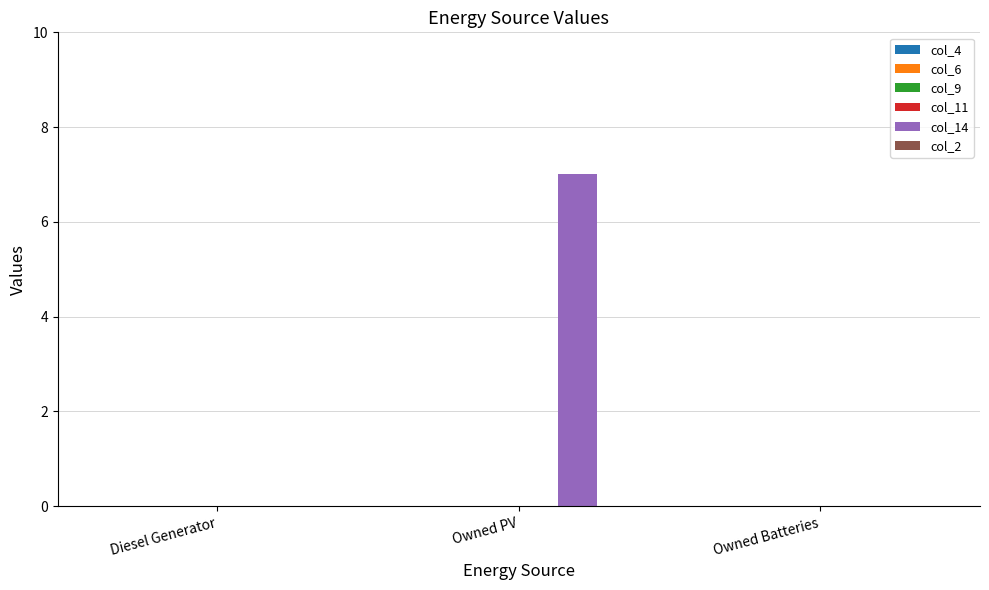

Reading left to right, what are all the values shown in this chart?

Diesel Generator=0	Owned PV=7	Owned Batteries=0